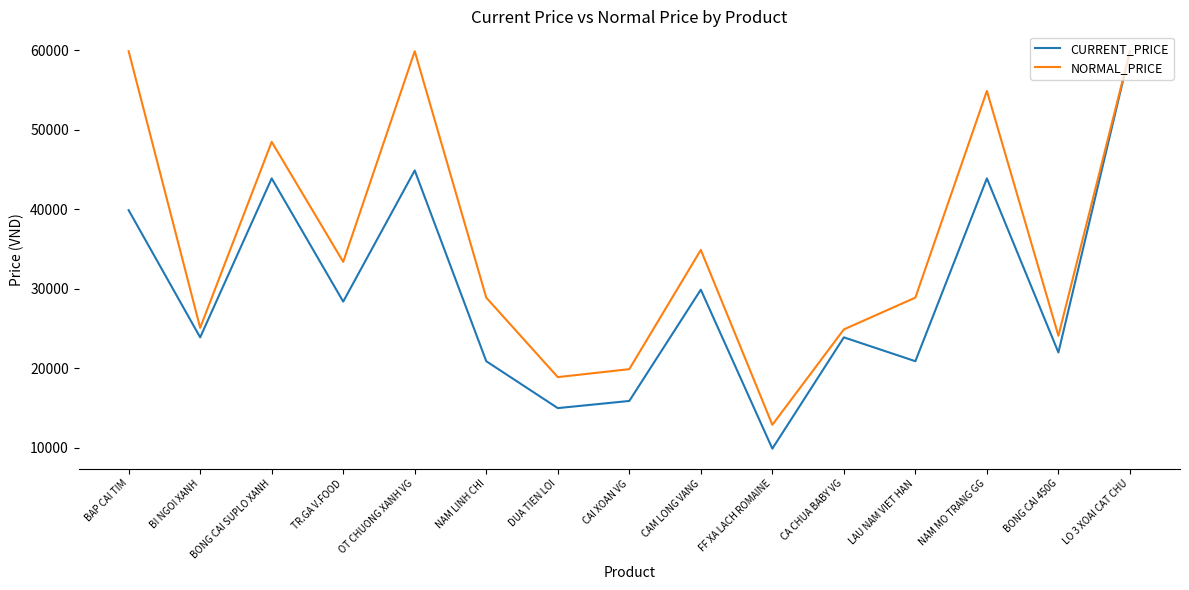

Is the value of NORMAL_PRICE at LO 3 XOAI CAT CHU greater than the value of CURRENT_PRICE at CAI XOAN VG?

Yes